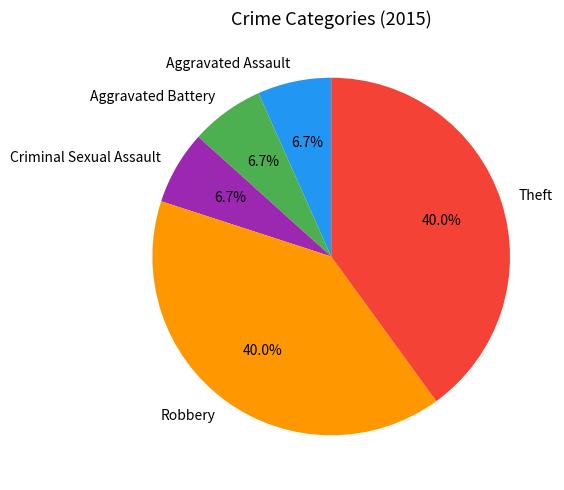

Is there any slice that represents more than half of the pie?

No